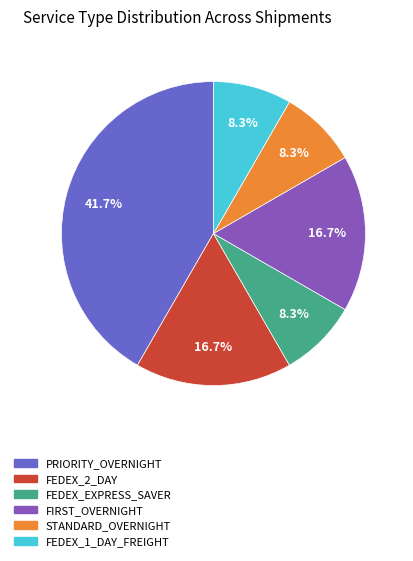

To the nearest percent, what percentage of the pie is FIRST_OVERNIGHT?

17%